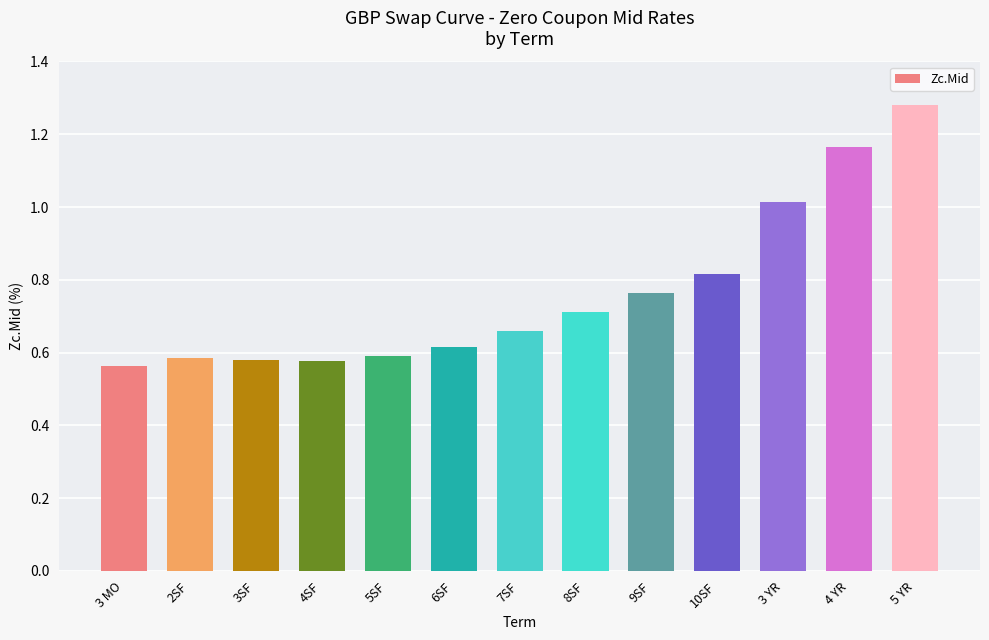

At which category does the chart reach its minimum across all series?

3 MO